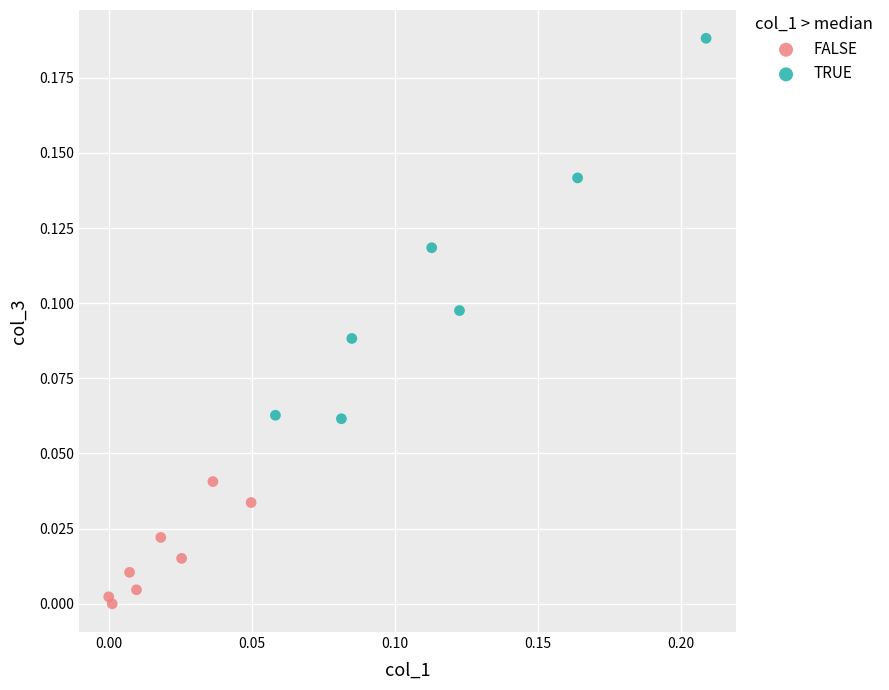

What are all the series names shown in the legend?

FALSE, TRUE